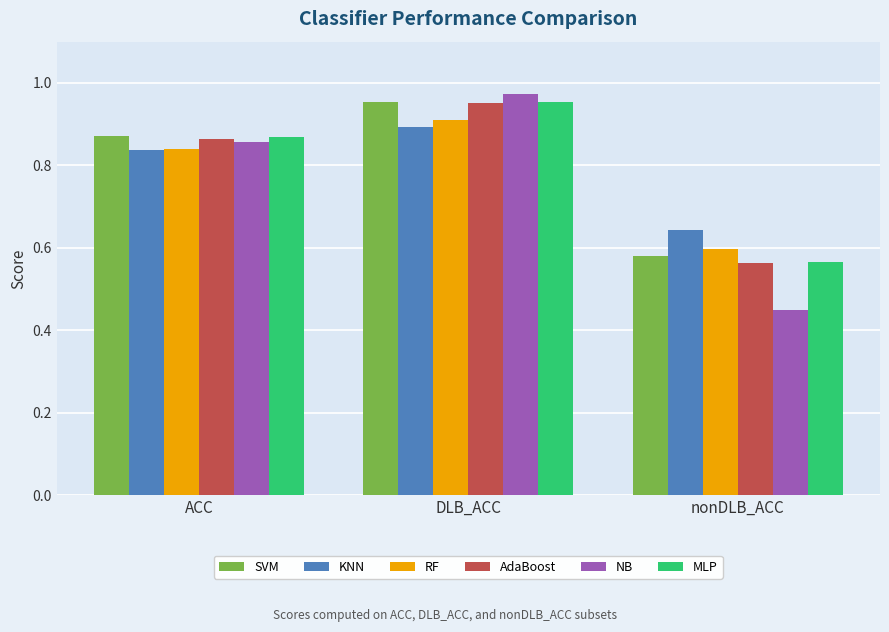

How many distinct data groups are displayed?

6